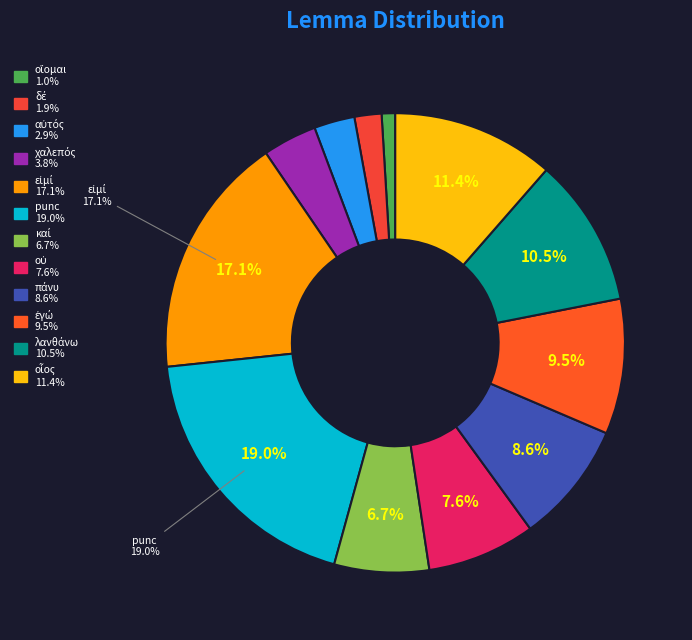

How many segments does this pie chart have?

12